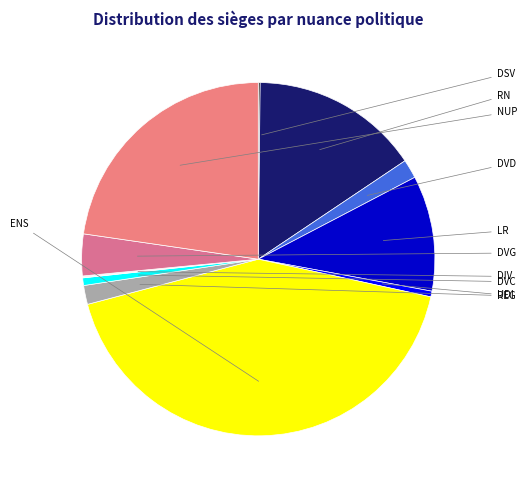

Count the number of slices in the pie.

11